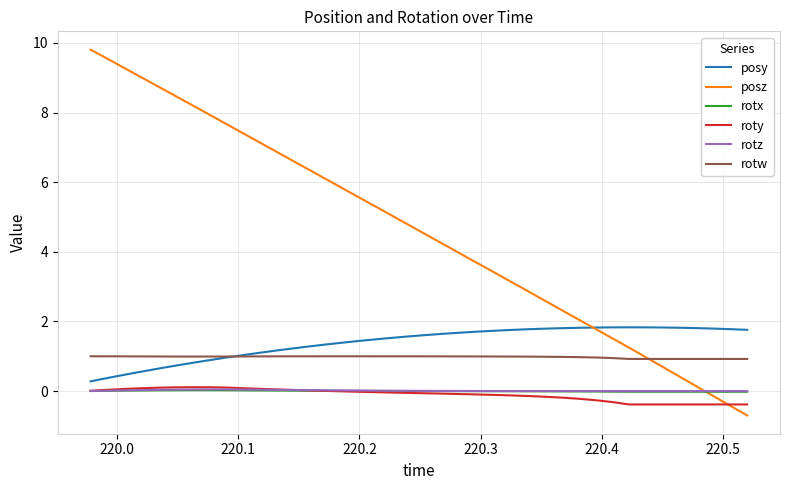

Which series has the largest total across all categories?

posz